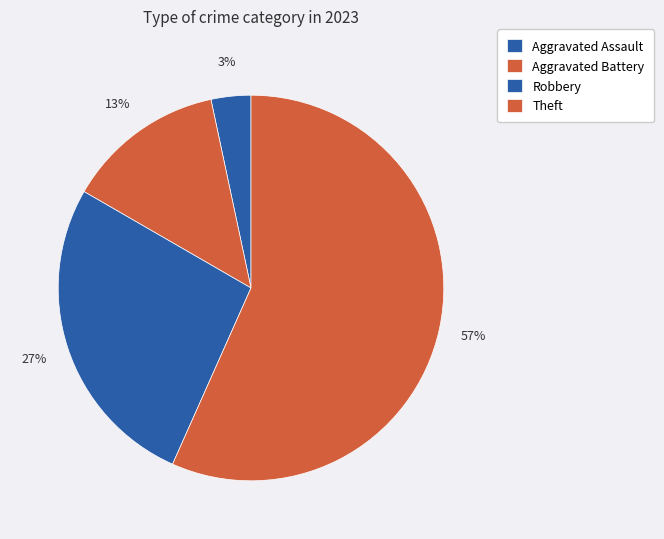

Is it true that Aggravated Assault is 1% of the pie?

False